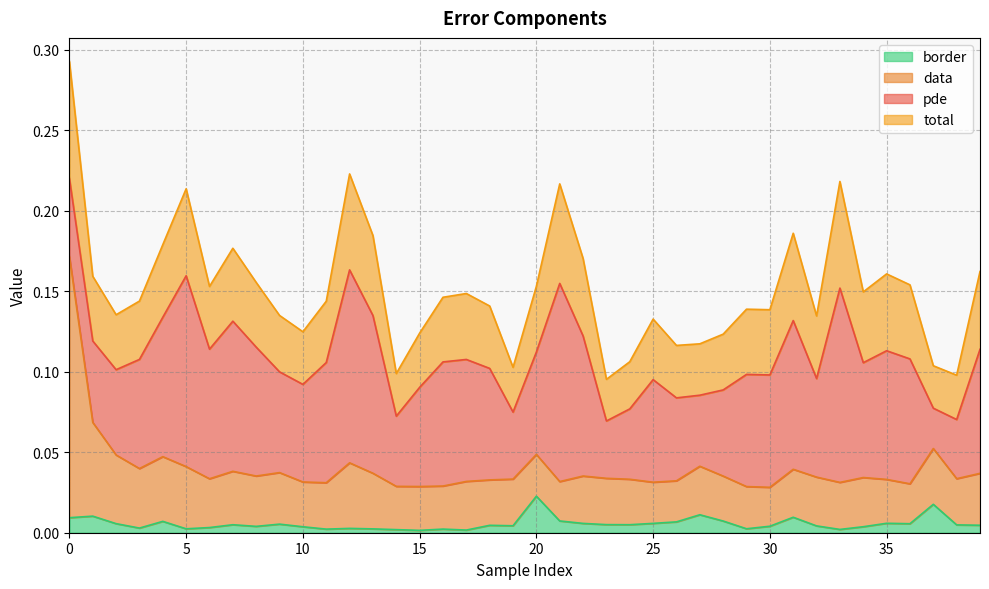

What are all the series names shown in the legend?

border, data, pde, total